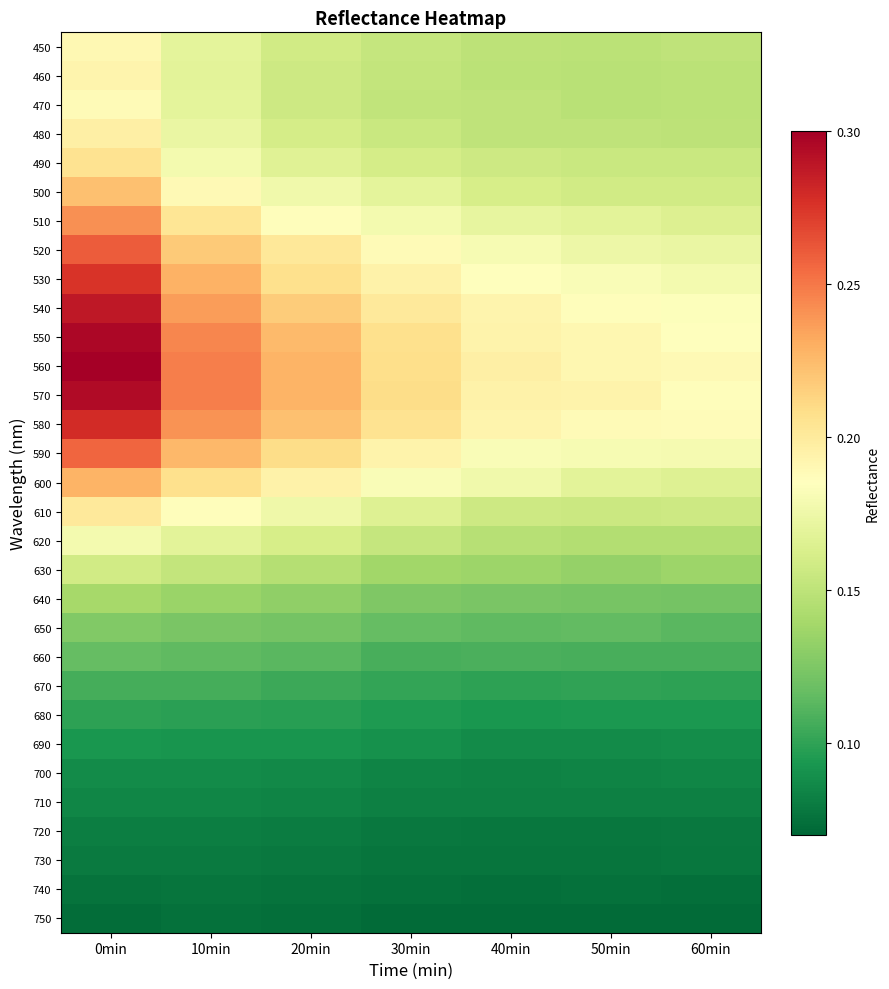

How many categories are shown in the chart?

7